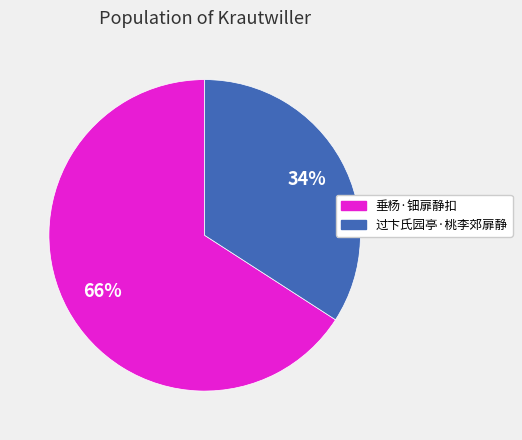

What percentage is the 过卞氏园亭·桃李郊扉静 slice, to the nearest percent?

34%